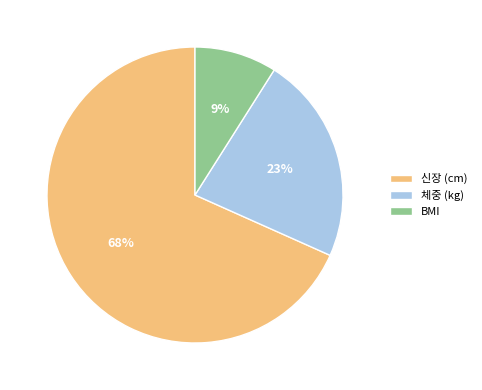

Rank the categories by value from lowest to highest.

BMI, 체중 (kg), 신장 (cm)